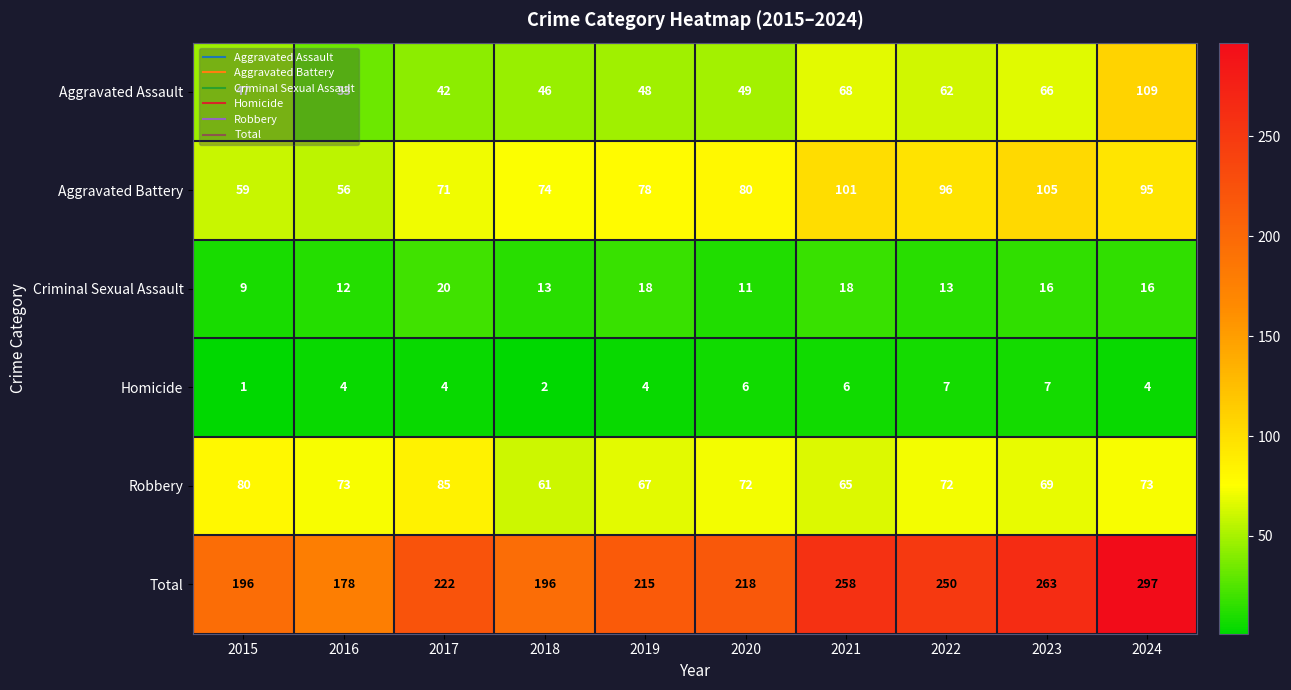

The value of Homicide at 2024 is 4. True or false?

True